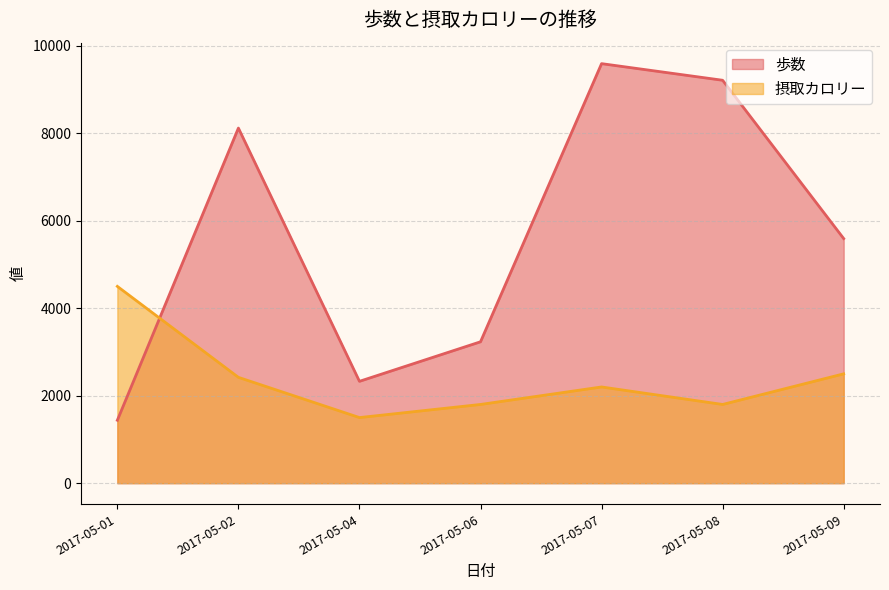

What is the difference between the 摂取カロリー values at 2017-05-01 and 2017-05-04?

3000